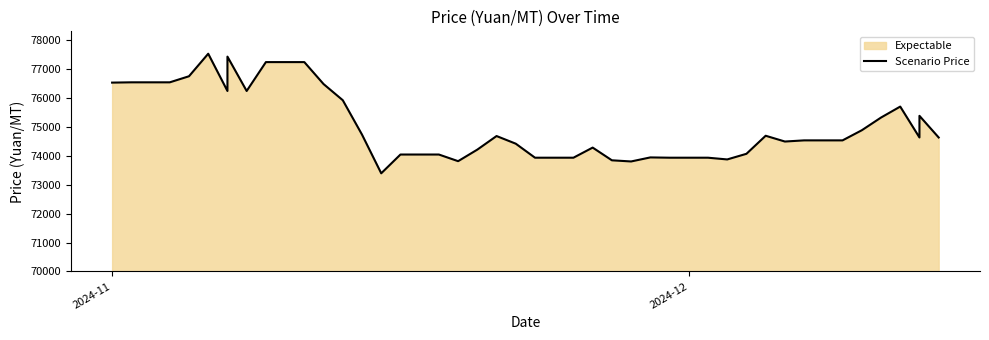

Reading left to right, extract all data points from this chart.

76540	76550	76550	76760	77540	76250	77440	76250	77250	77250	76490	75930	74740	73400	74050	74050	73820	74220	74690	74425	73940	73940	74290	73850	73810	73950	73940	73940	73880	74075	74700	74500	74540	74540	74890	75330	75710	74640	75390	74640